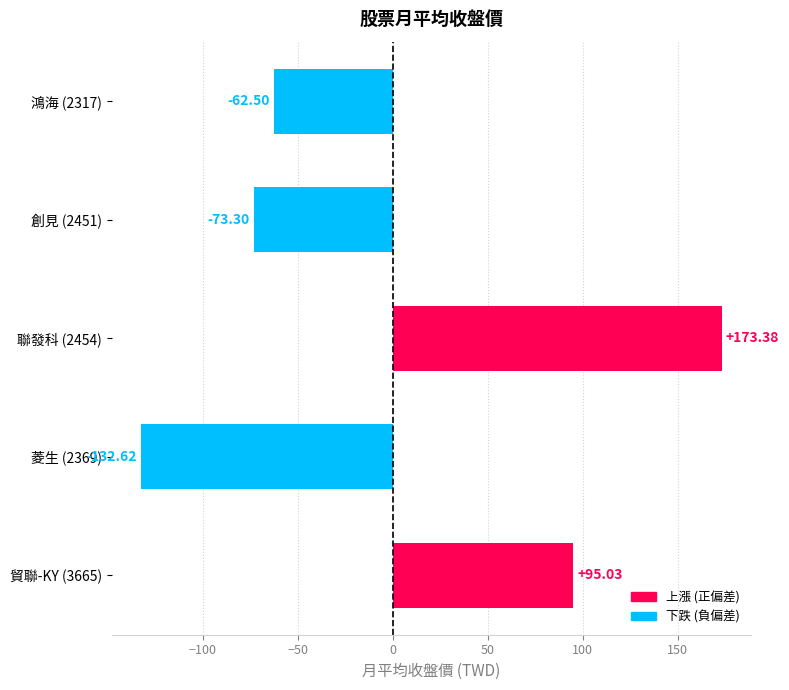

List the labels in order of value, largest first.

聯發科 (2454), 貿聯-KY (3665), 鴻海 (2317), 創見 (2451), 菱生 (2369)